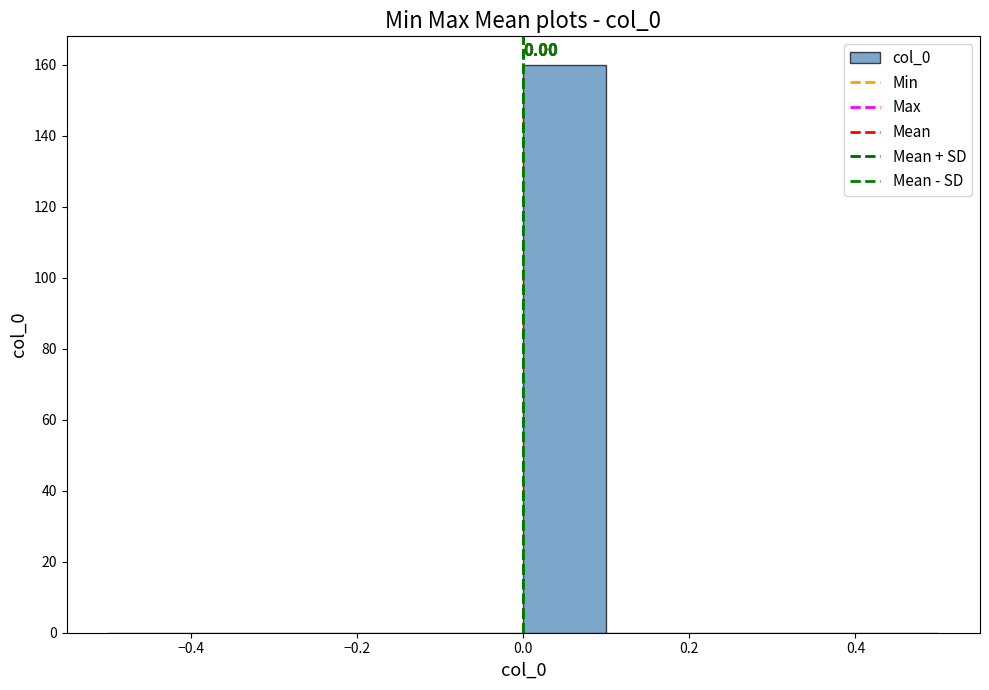

Which range on the x-axis has the tallest bar?

0.0 to 0.1